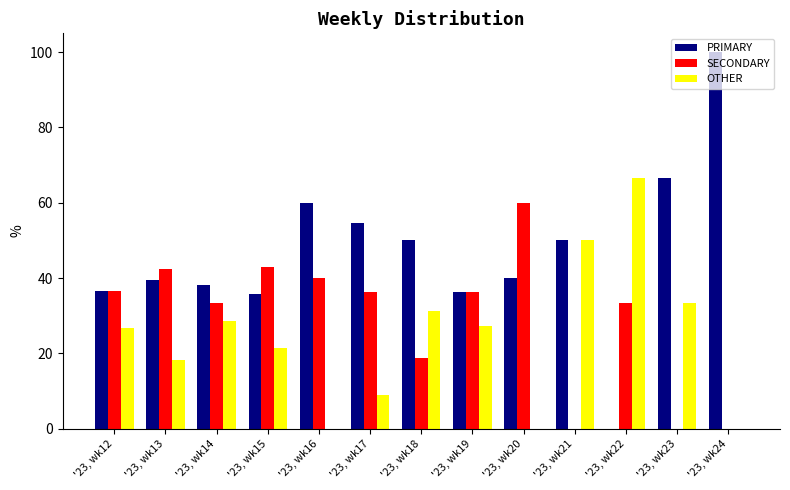

What is the spread (max minus min) of values at '23, wk15?

21.4